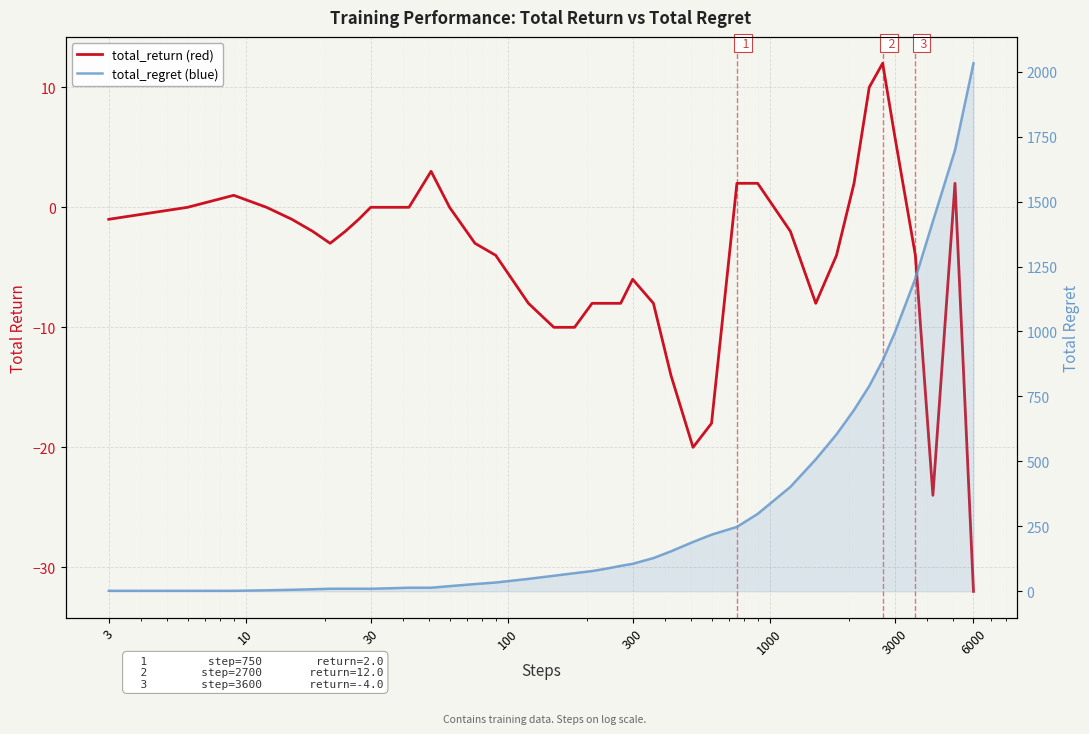

What is the sum of all total_regret values?

13212